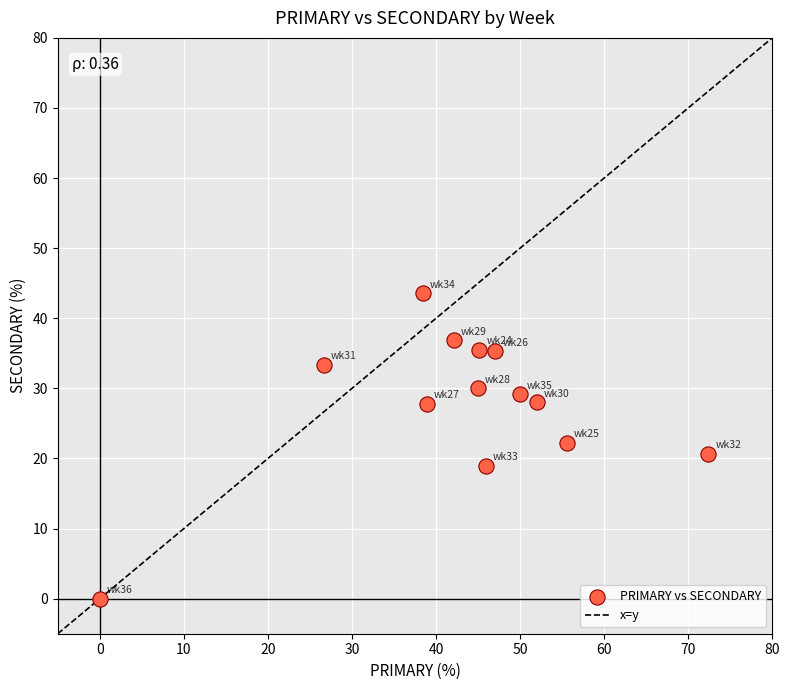

What is the range of Y values (max minus min)?

43.6